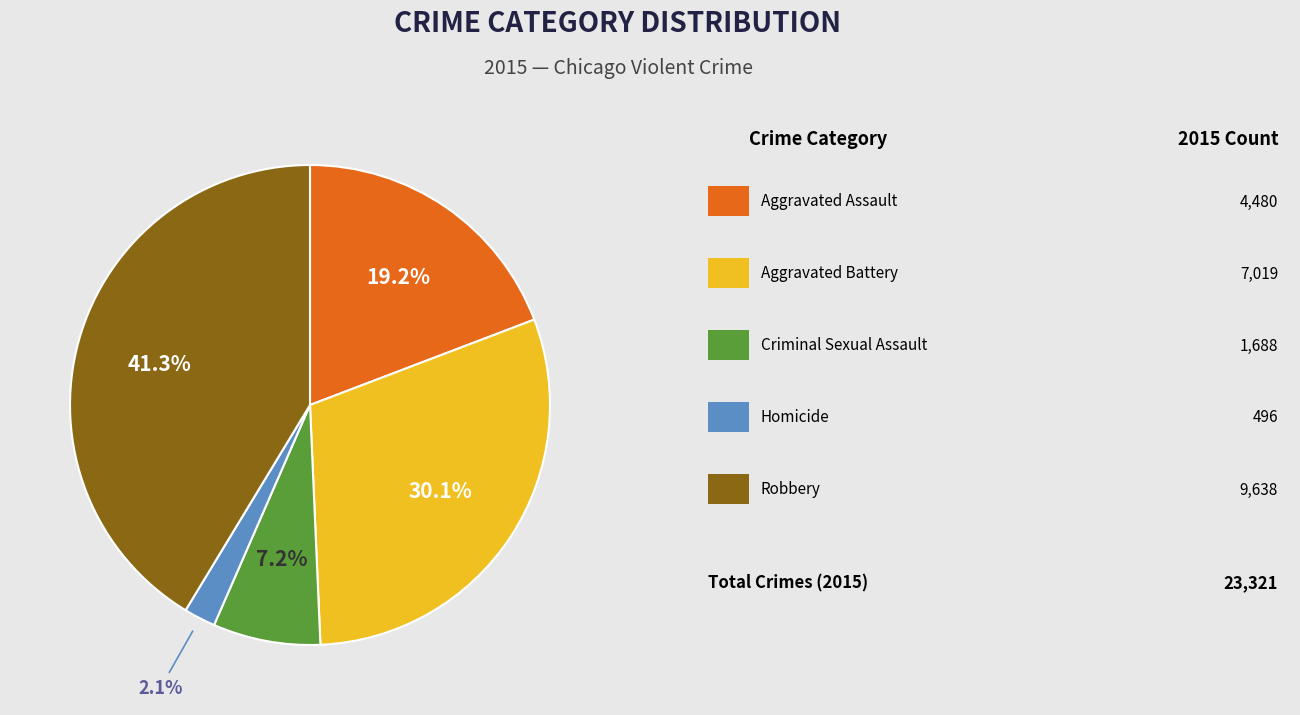

Is there a majority slice in this chart?

No